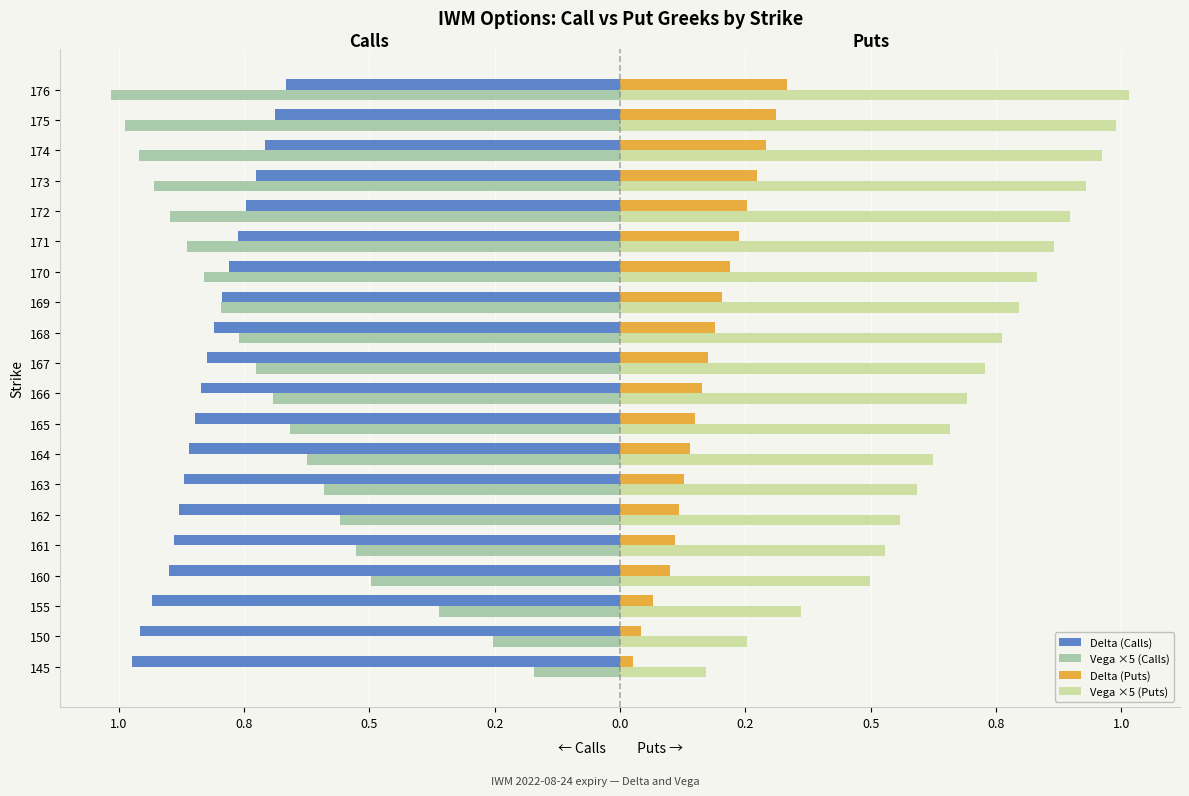

What is the average value of the Vega ×5 (Puts) series?

0.7